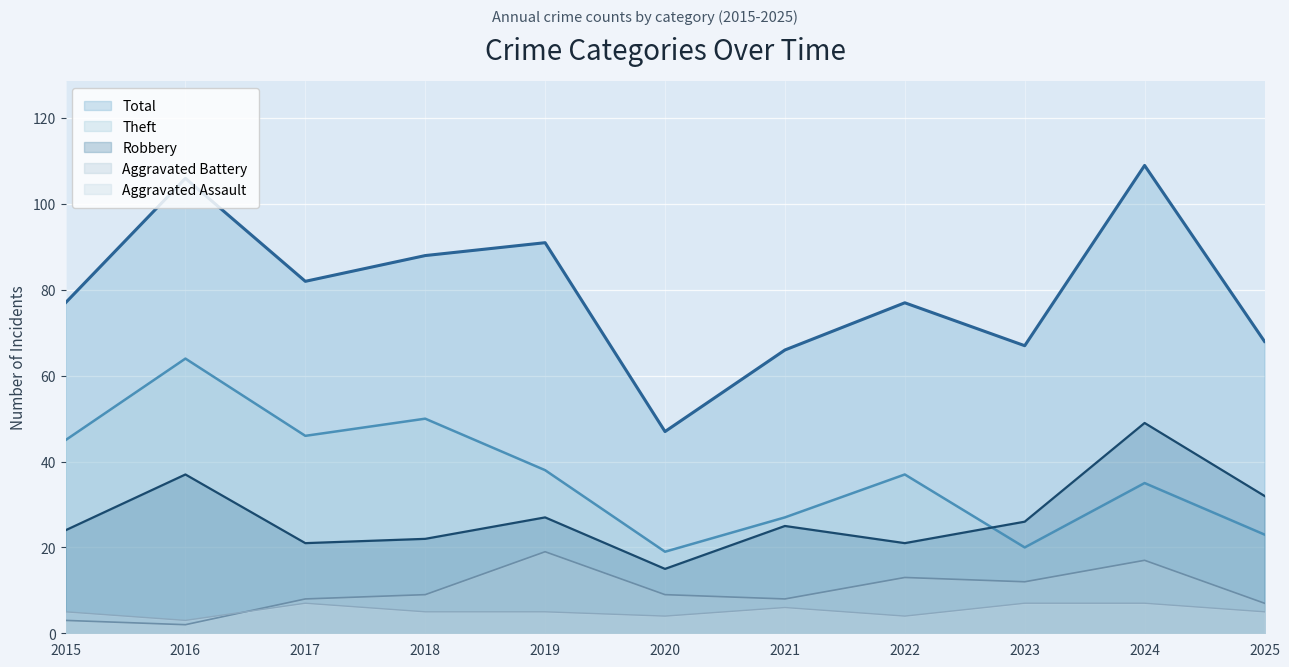

True or false: Aggravated Assault and Robbery intersect in this chart.

False